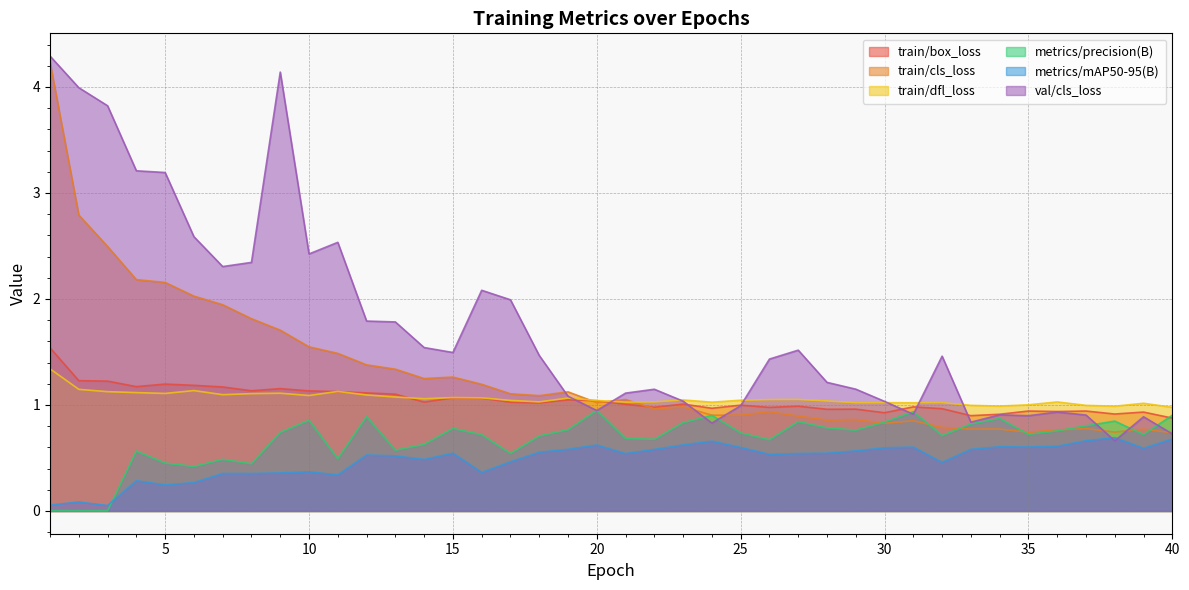

List the labels in order of train/dfl_loss value, largest first.

1, 2, 6, 11, 3, 4, 9, 5, 8, 7, 12, 10, 13, 15, 16, 19, 14, 27, 26, 23, 25, 17, 20, 28, 18, 22, 36, 21, 24, 32, 30, 29, 31, 39, 35, 33, 37, 34, 38, 40